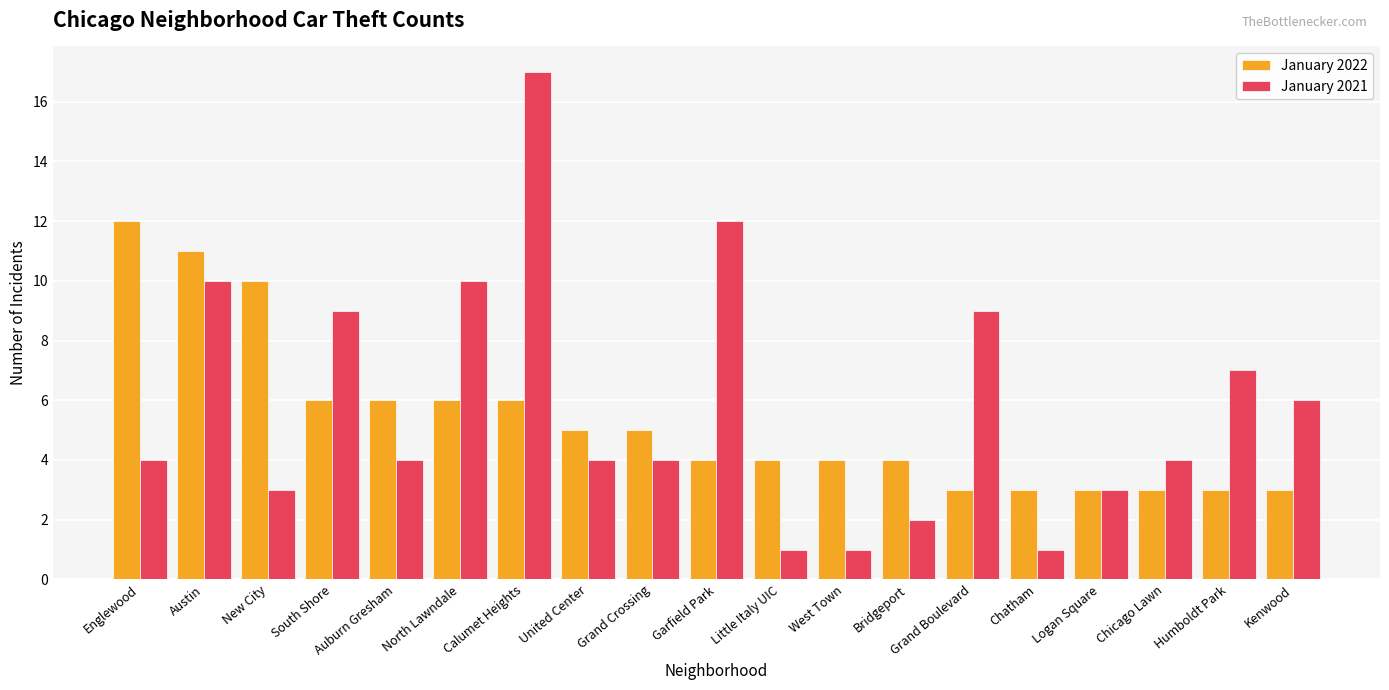

Rank the series at New City from highest to lowest value.

January 2022, January 2021